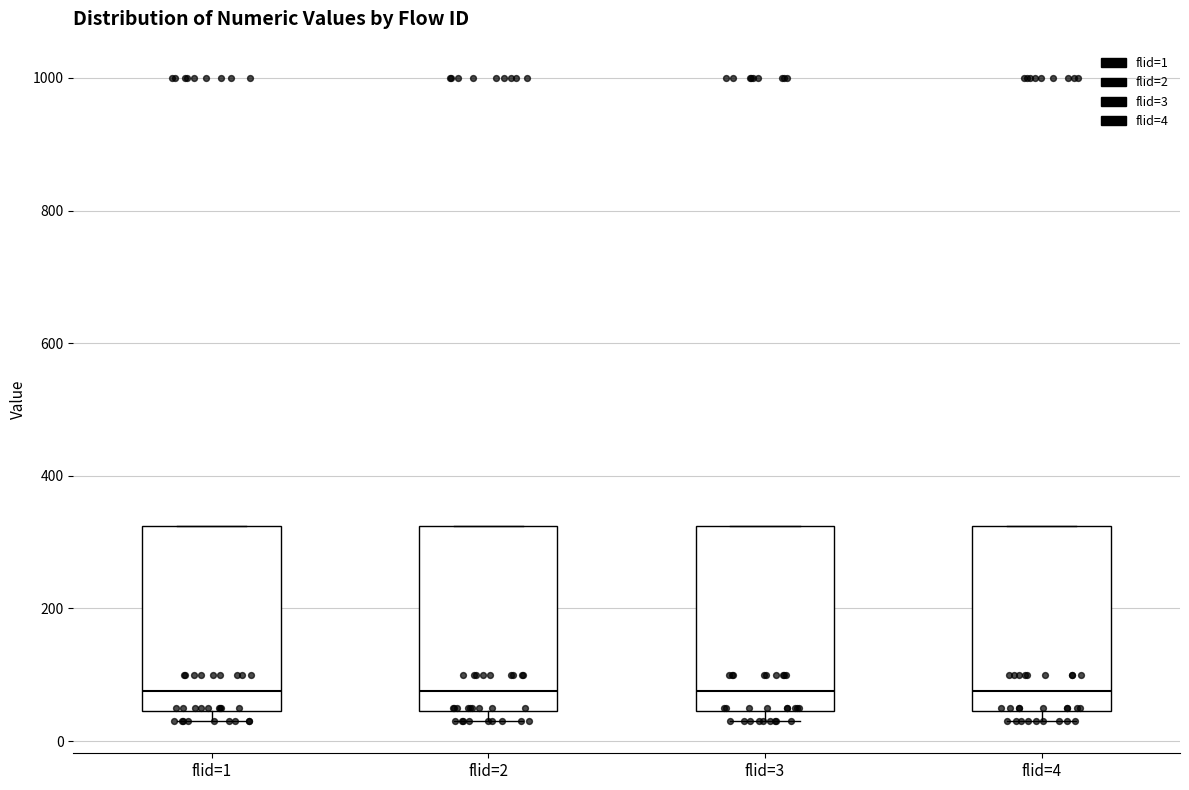

Reading left to right, transcribe this box plot: for each box, give where its median line is, the range the box spans, and where its two whiskers end, as read against the y-axis. The values are not printed on the chart, so give them approximately, as read against the axis.

flid=1: median 80, box 40 to 320, whiskers 40 (just below the box's lower edge) to 320
flid=2: median 80, box 40 to 320, whiskers 40 (just below the box's lower edge) to 320
flid=3: median 80, box 40 to 320, whiskers 40 (just below the box's lower edge) to 320
flid=4: median 80, box 40 to 320, whiskers 40 (just below the box's lower edge) to 320